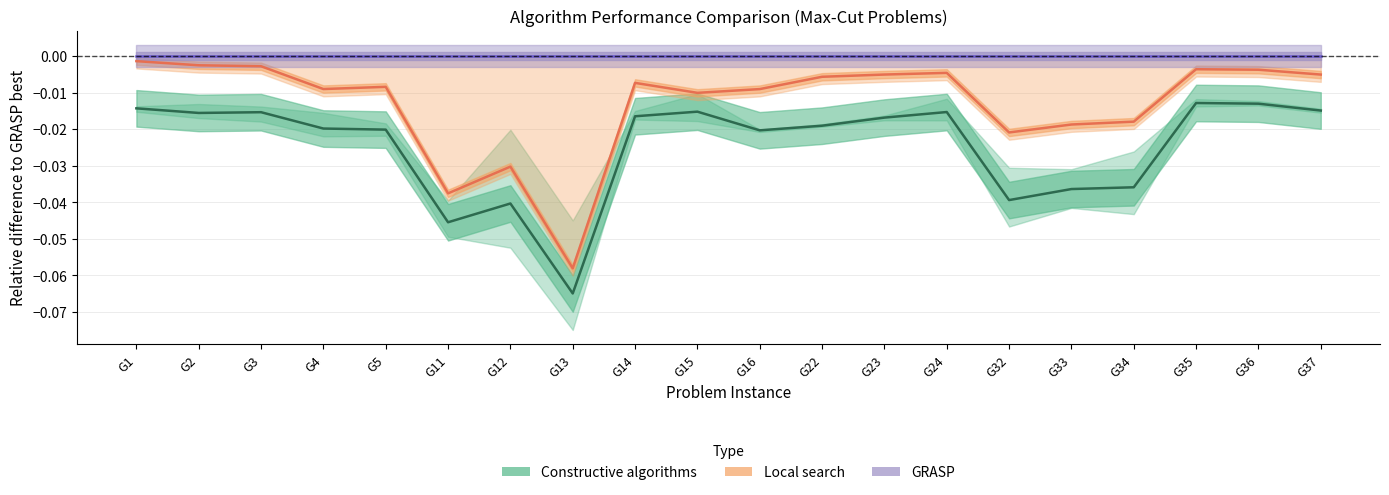

Rank the series by their average value, from lowest to highest.

Constructive algorithms, Local search, GRASP